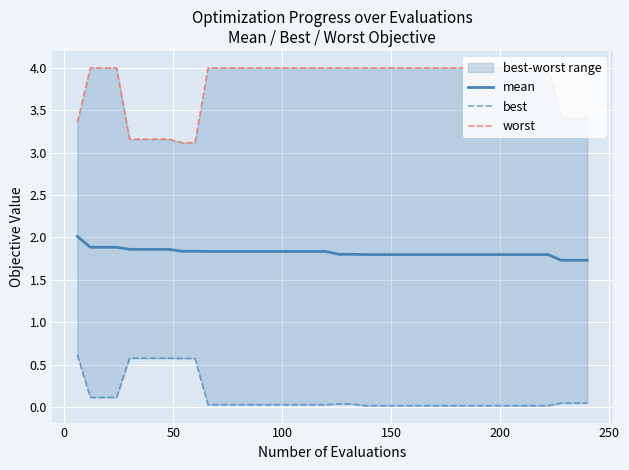

How many categories are shown in the chart?

40